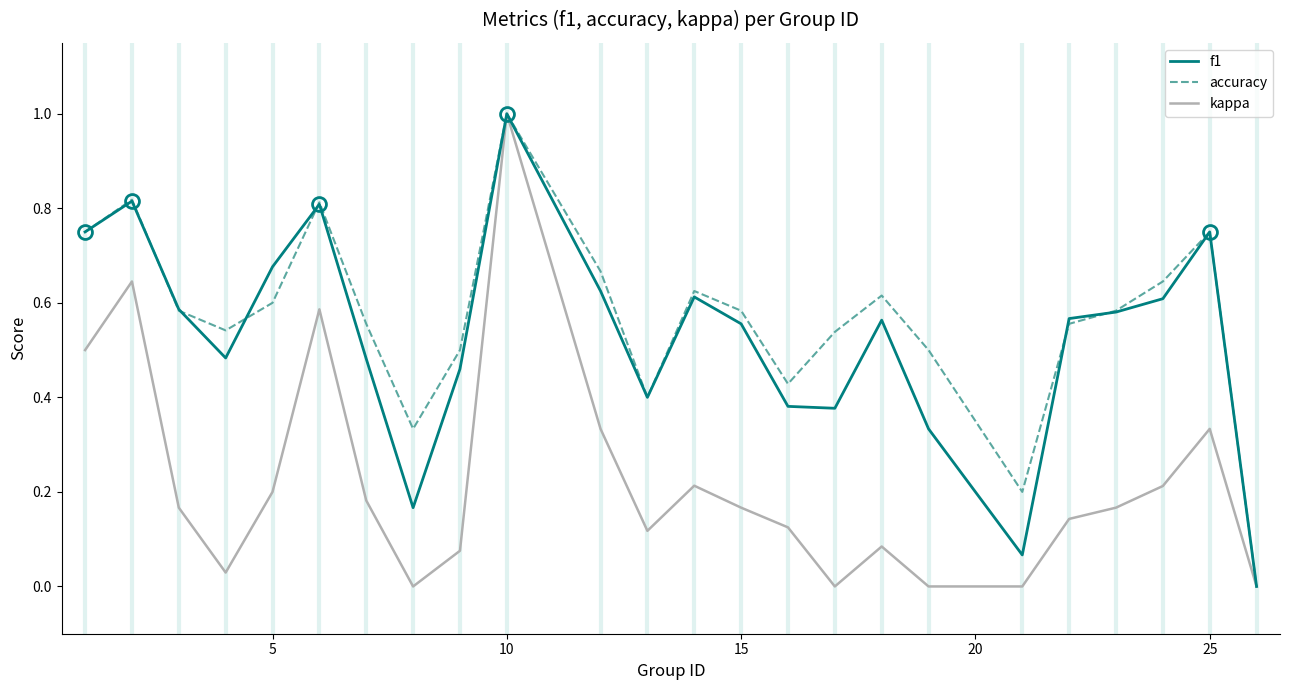

What is the highest value of the accuracy series?

1.0